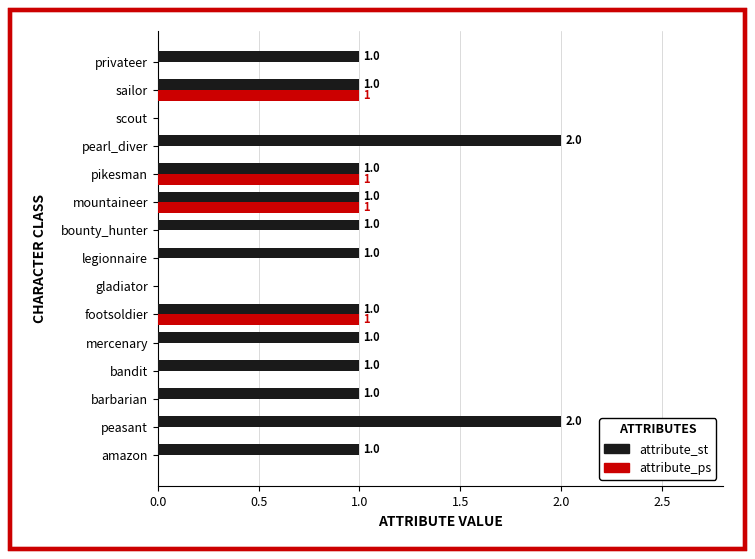

Count the number of categories in the chart.

15